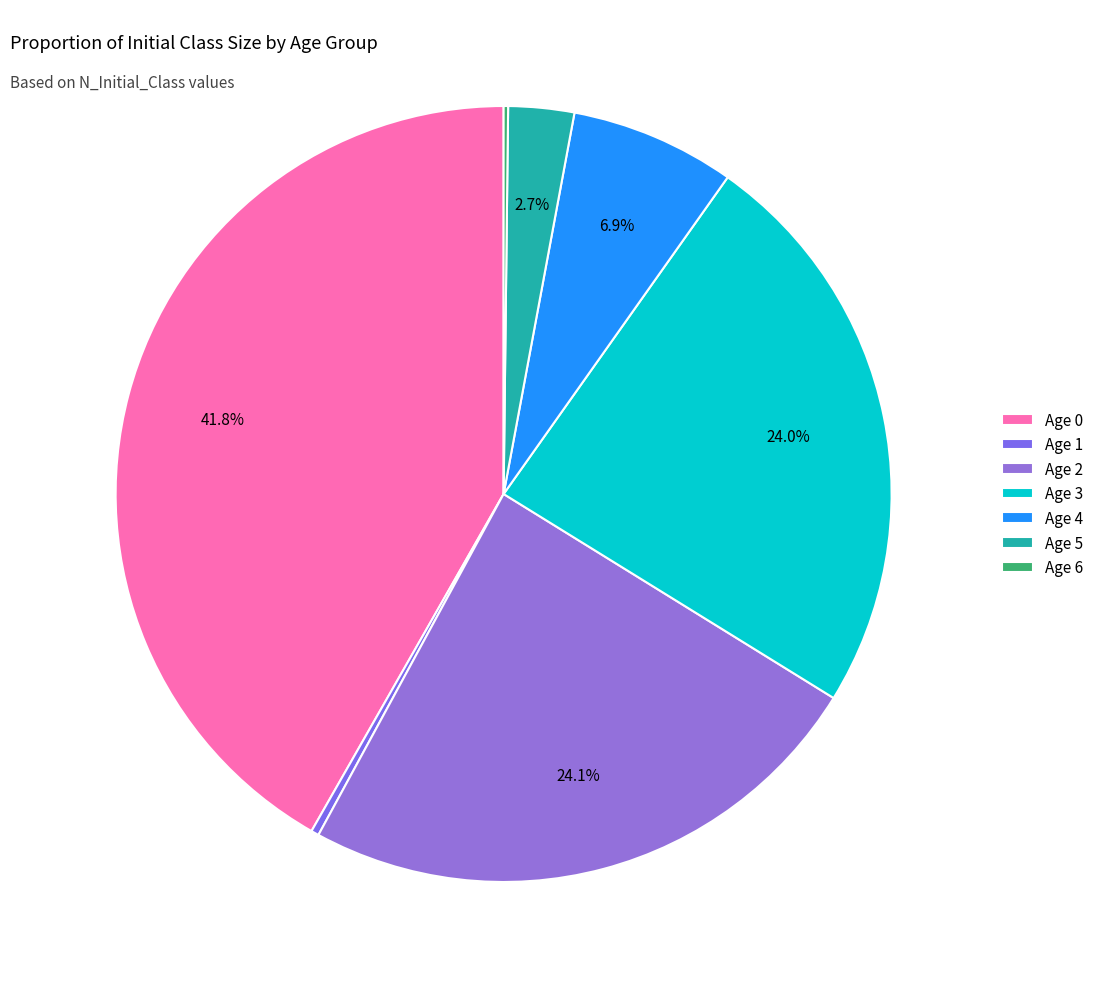

Count the number of slices in the pie.

7